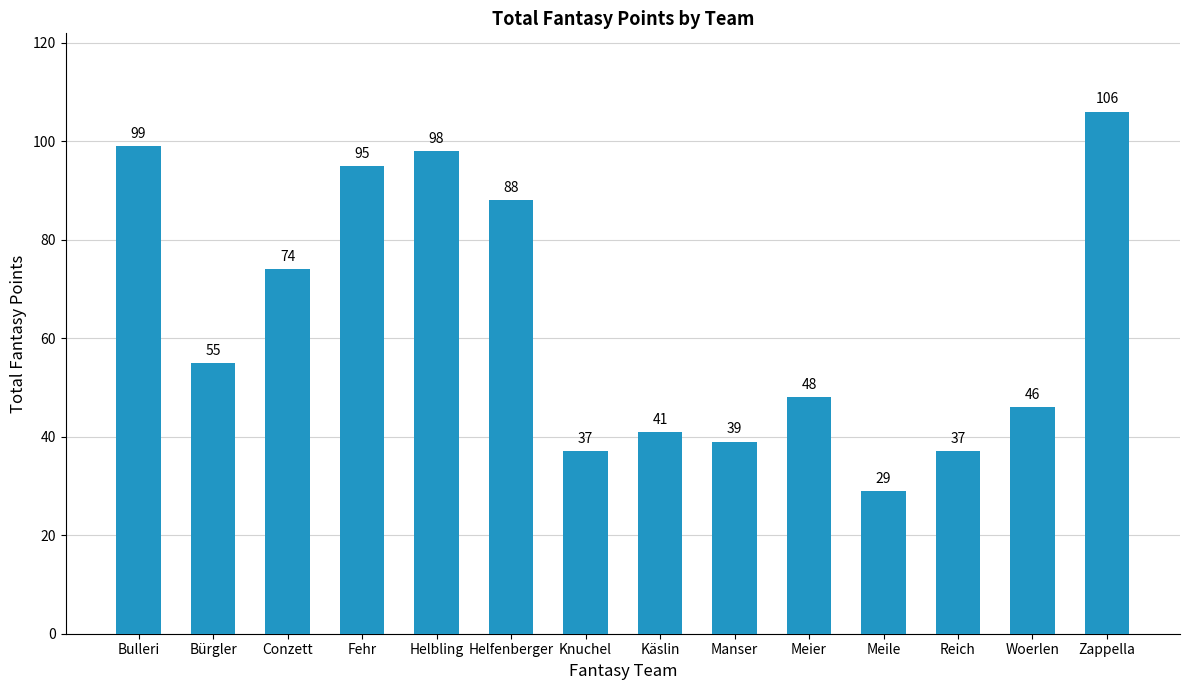

At which category does the chart reach its minimum across all series?

Meile